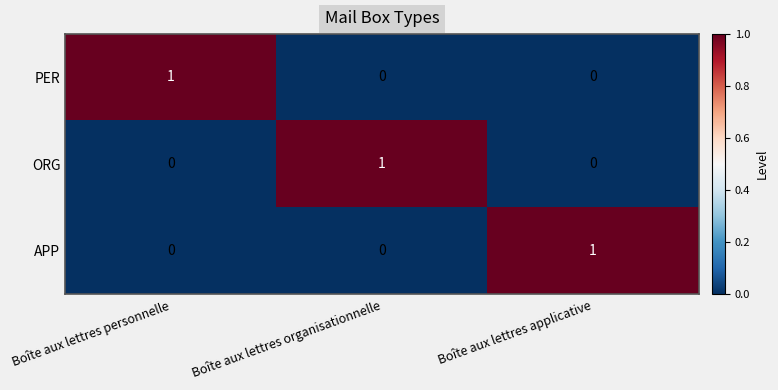

Count the ORG values in the range 0 to 1.

3